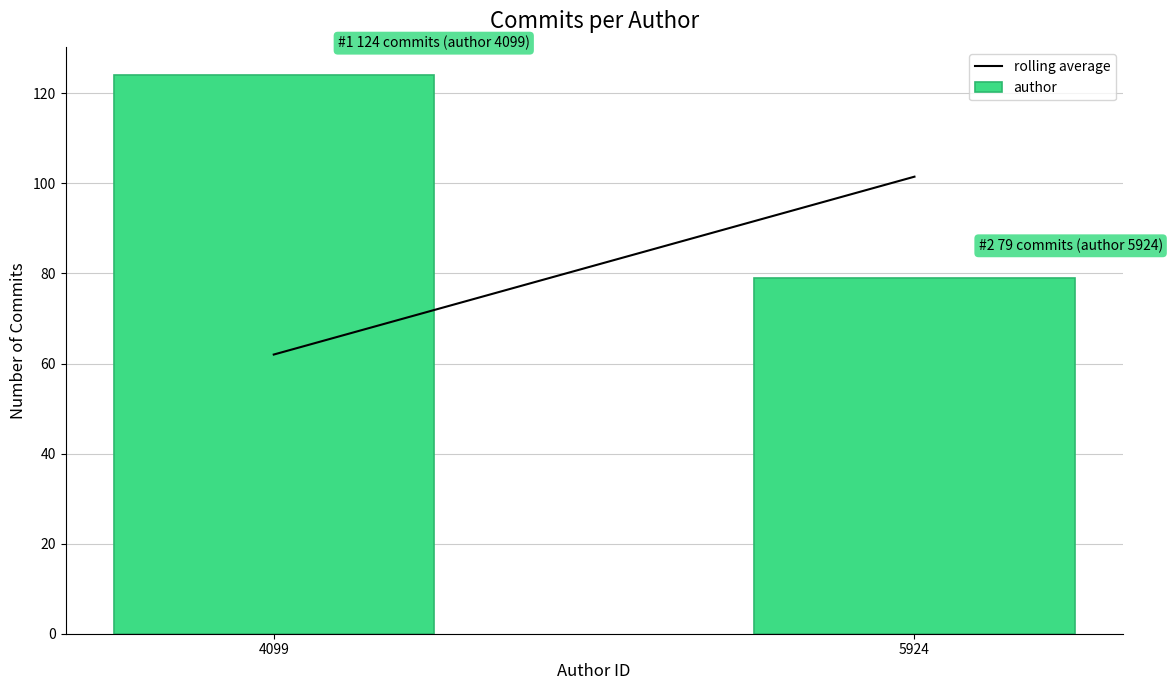

Reading right to left, transcribe all the data shown in this chart.

79	124